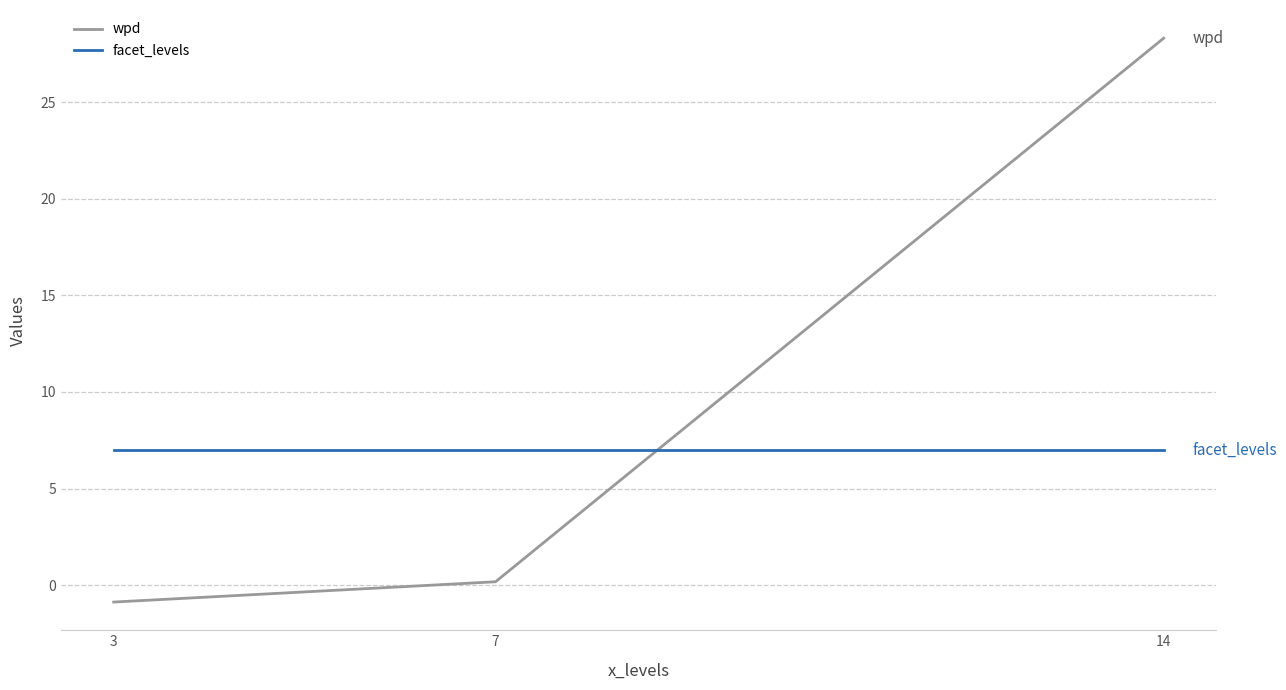

Rank the series by their maximum value, from highest to lowest.

wpd, facet_levels